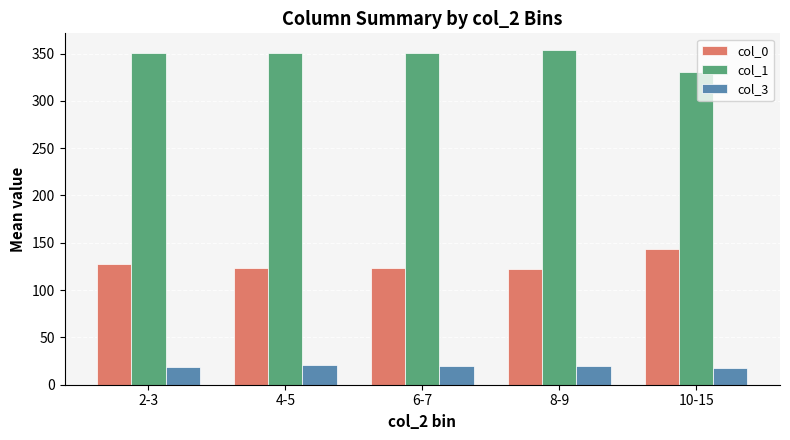

What is the minimum value for col_0?

121.8